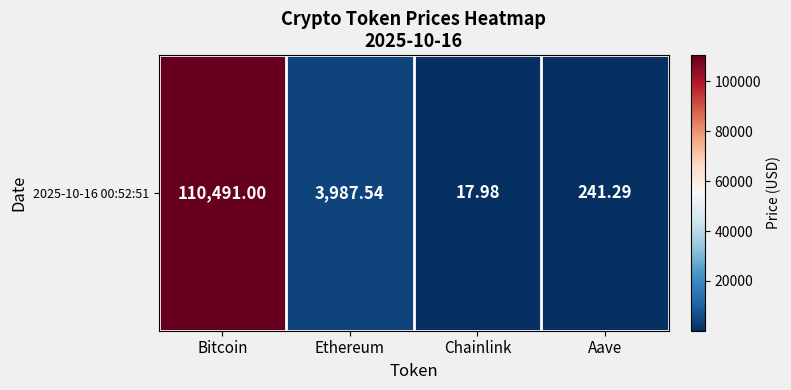

Rank the categories by value from highest to lowest.

Bitcoin, Ethereum, Aave, Chainlink